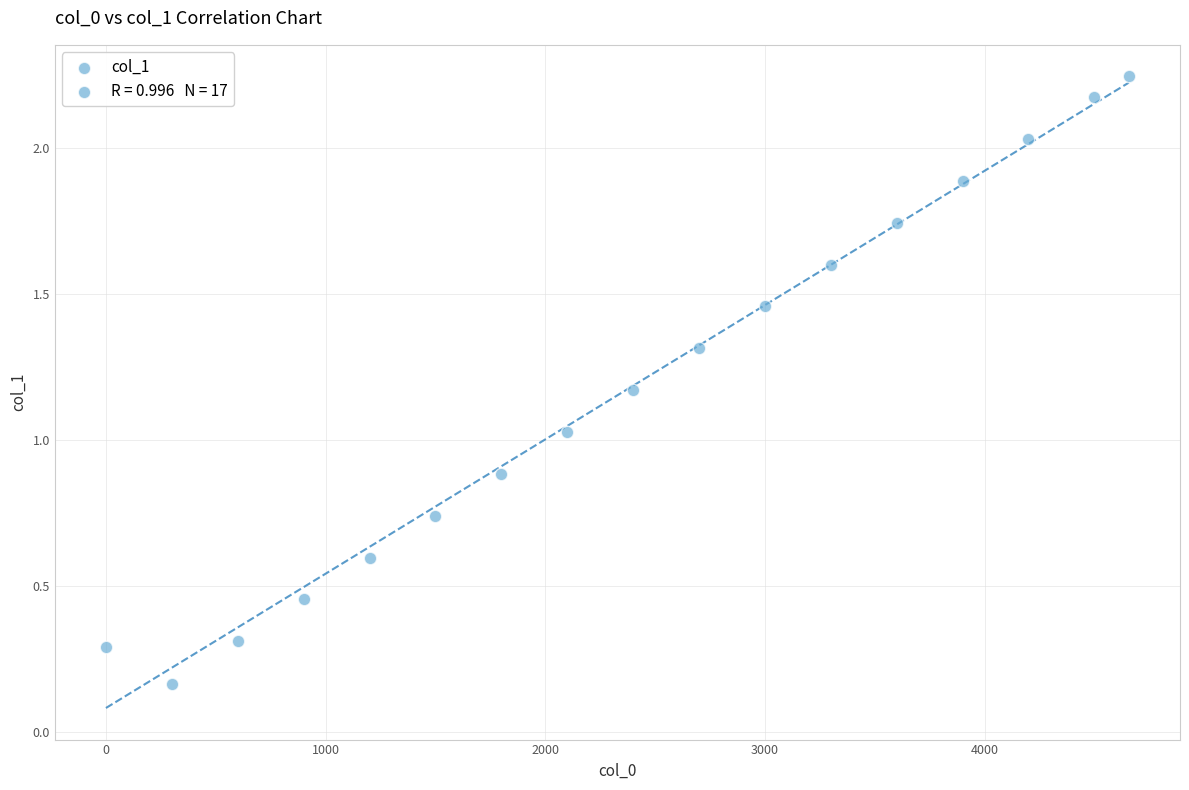

What is the range of Y values (max minus min)?

2.1